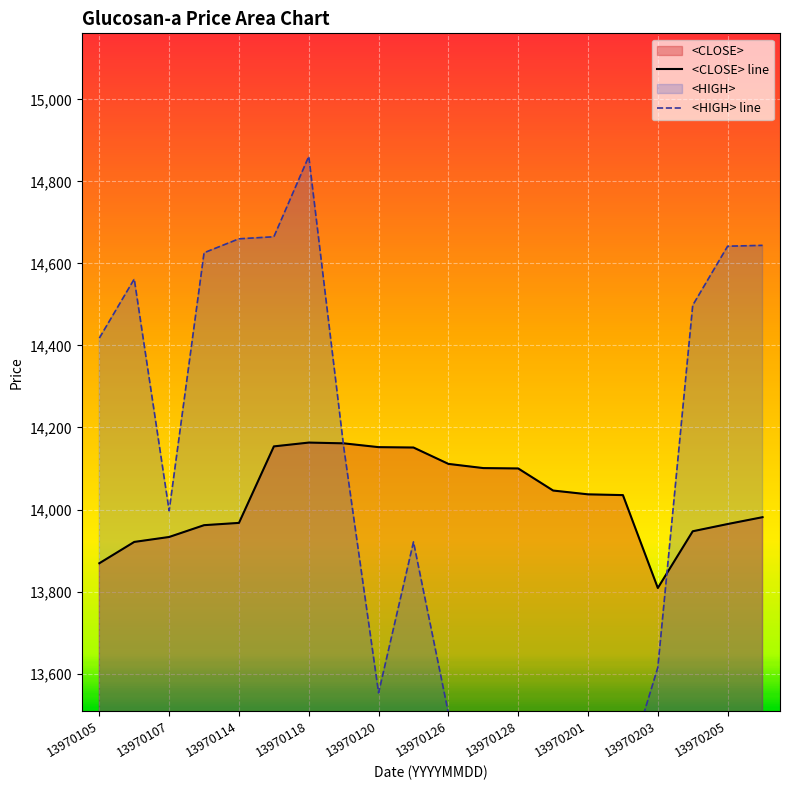

What is the lowest value of the <CLOSE> line series?

13808.7